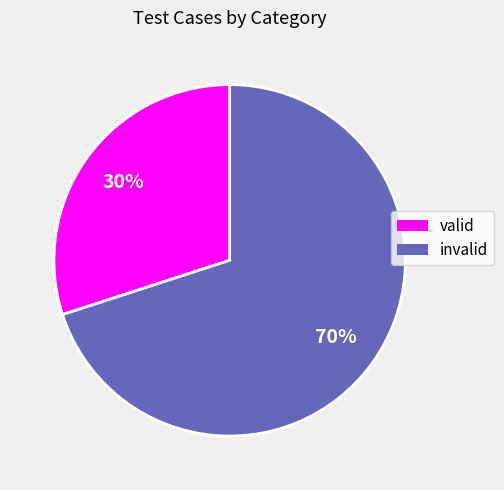

What is the largest slice in the pie chart?

invalid